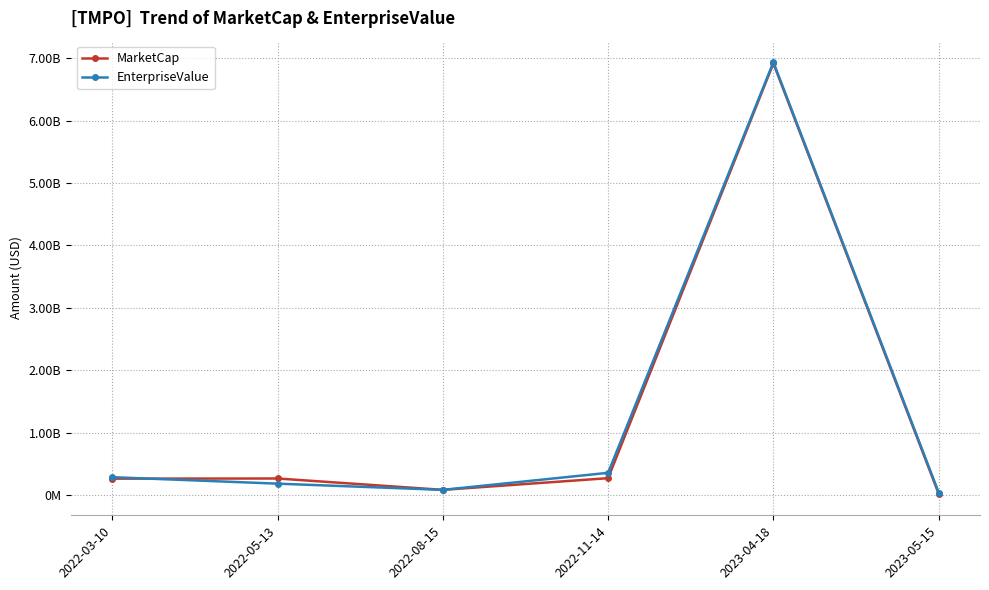

At which category is the sum across all series the highest?

2023-04-18